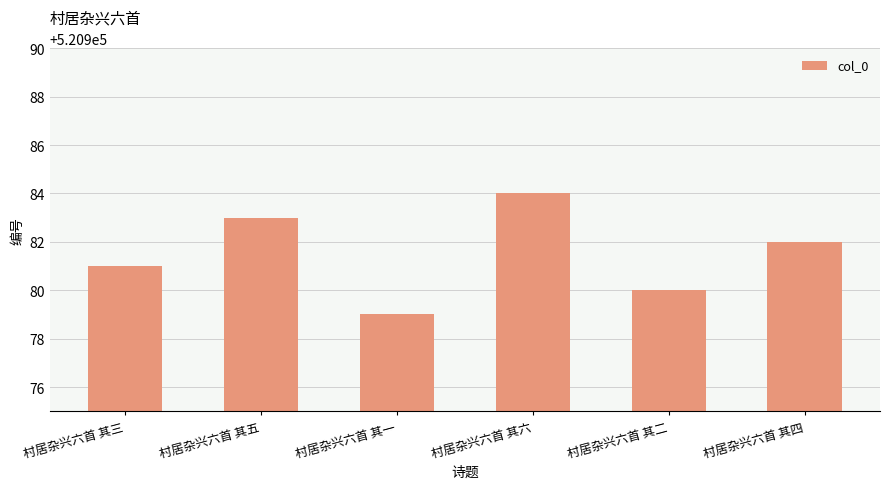

What is the label of the 2nd bar from the left?

村居杂兴六首 其五